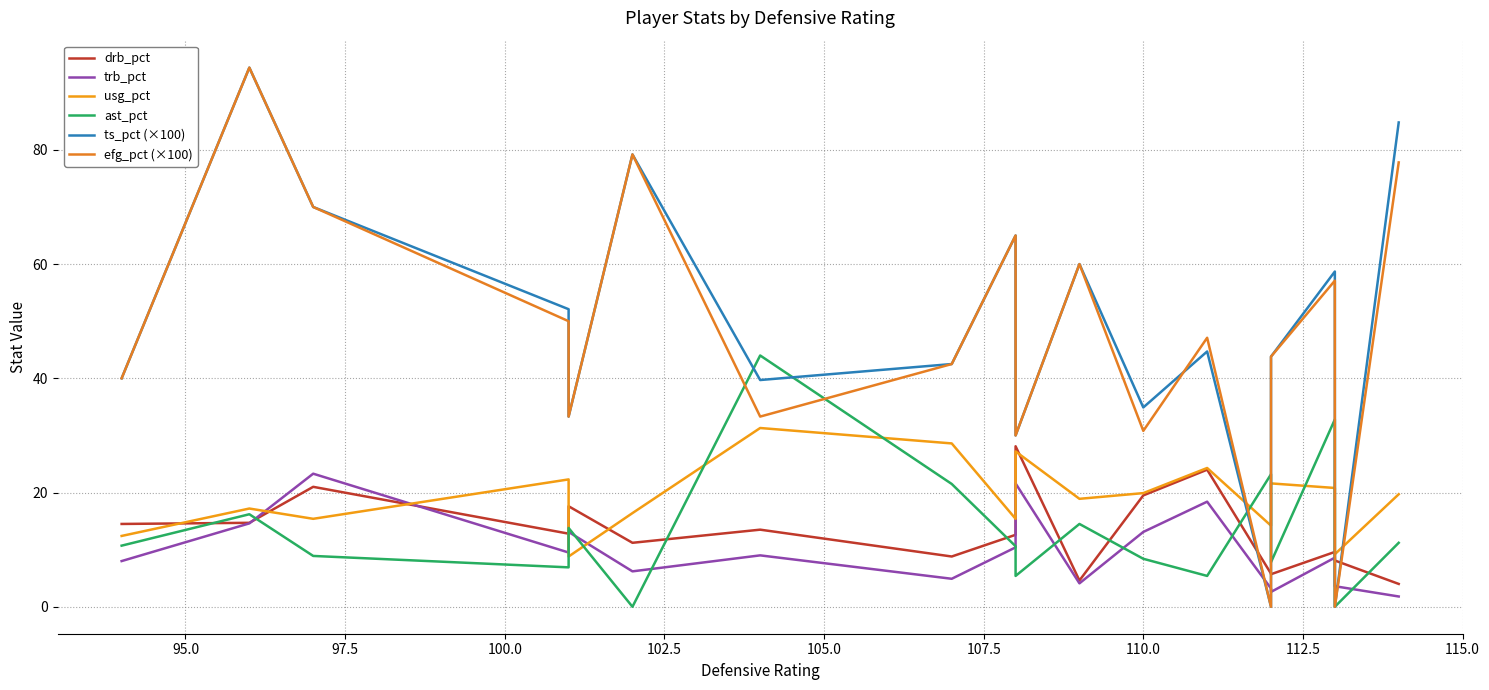

Which series has the widest spread of values?

ts_pct (×100)